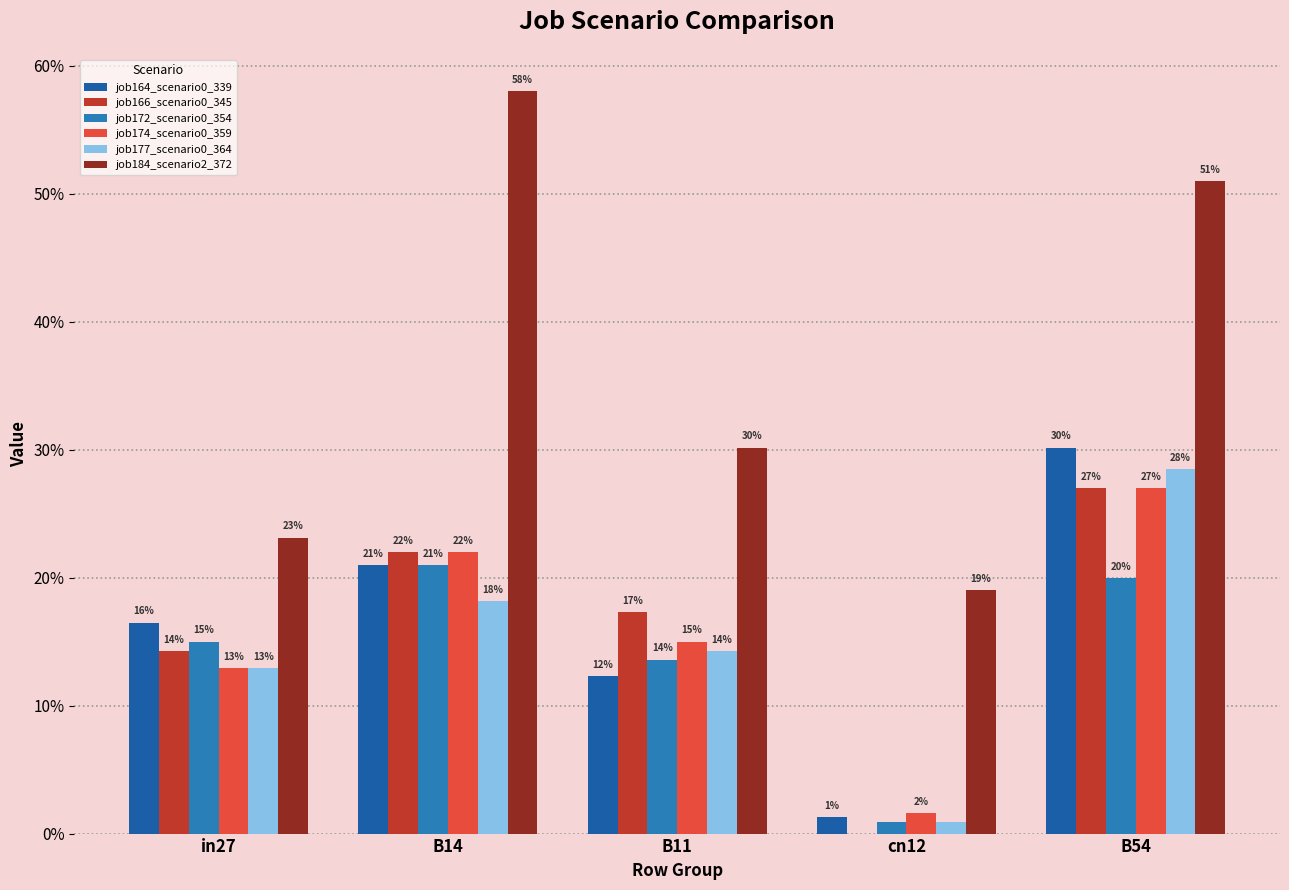

What is the difference between the highest and lowest values at in27?

0.1